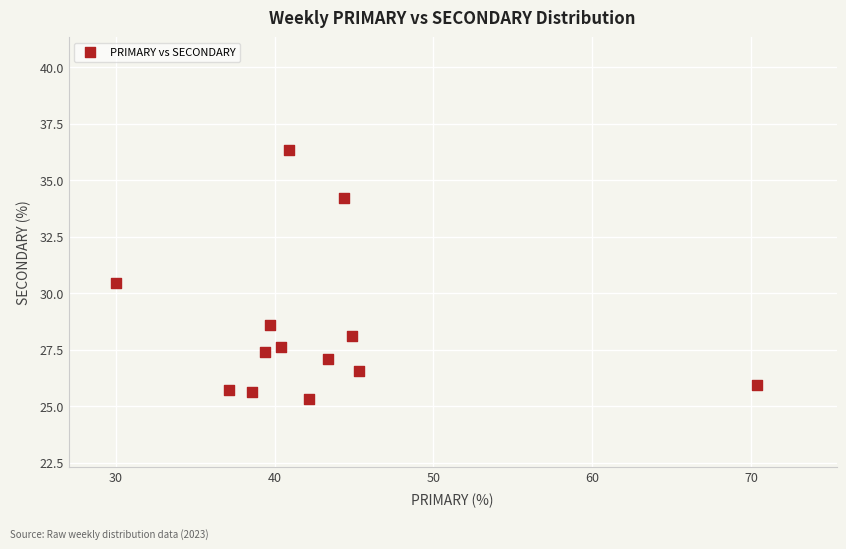

What is the range of Y values (max minus min)?

11.0